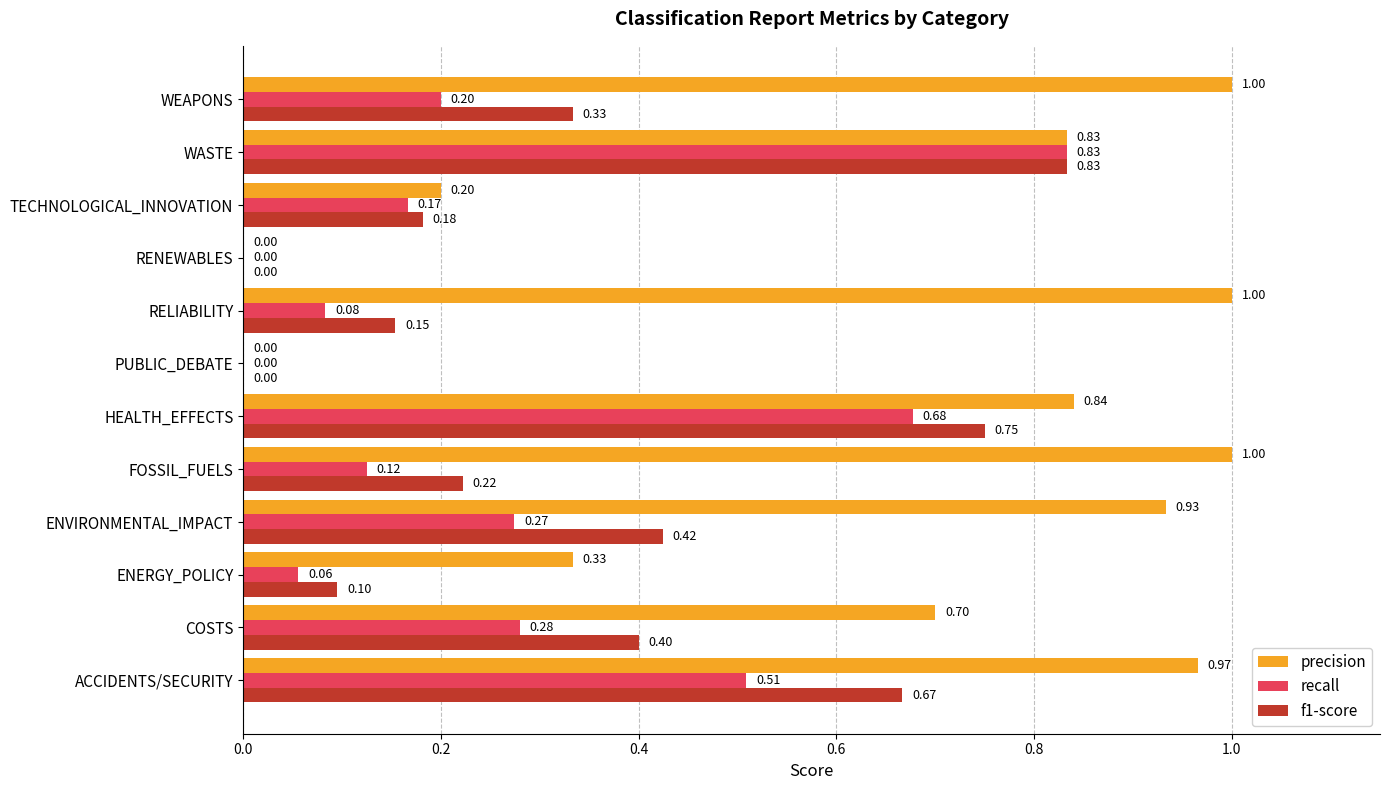

What is the sum of the precision values at FOSSIL_FUELS and PUBLIC_DEBATE?

1.0